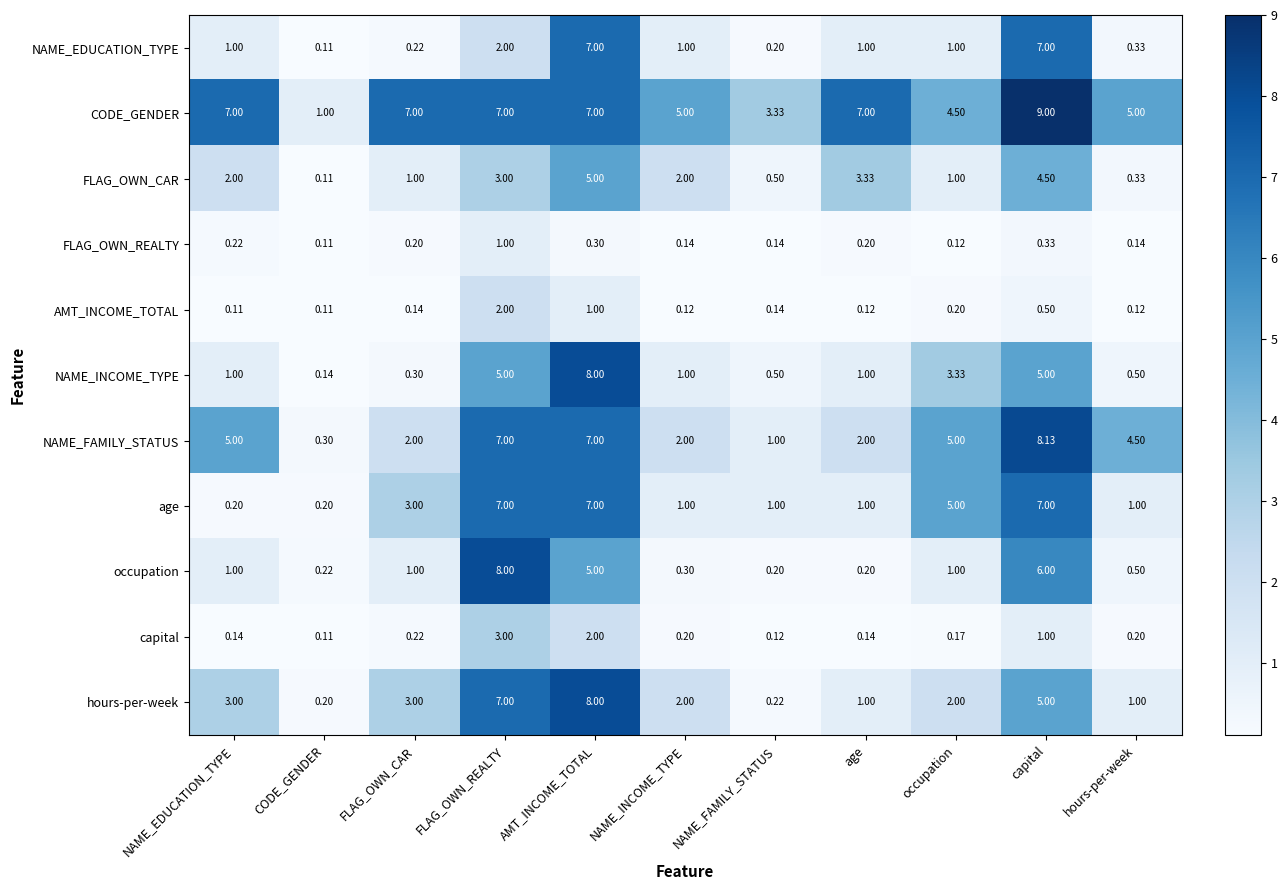

What is the difference between the highest and lowest values at occupation?

4.9